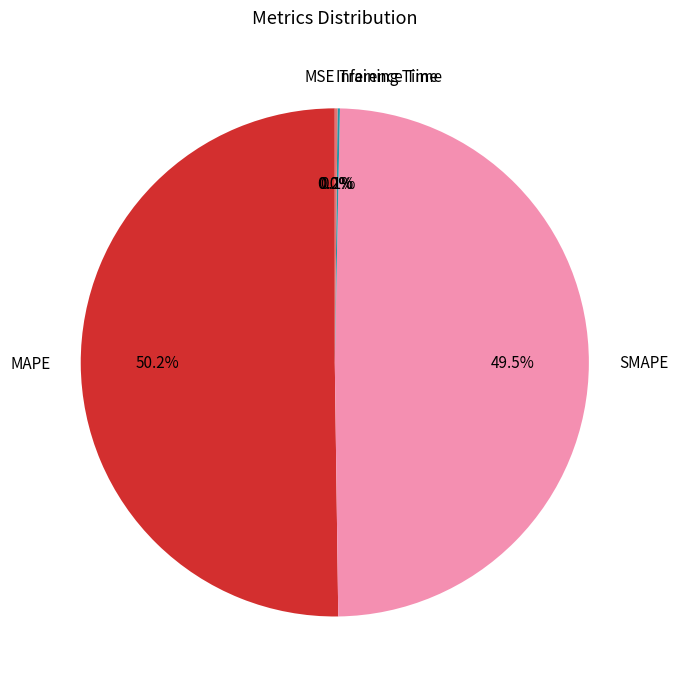

The MAPE slice represents 56% of the pie. True or false?

False